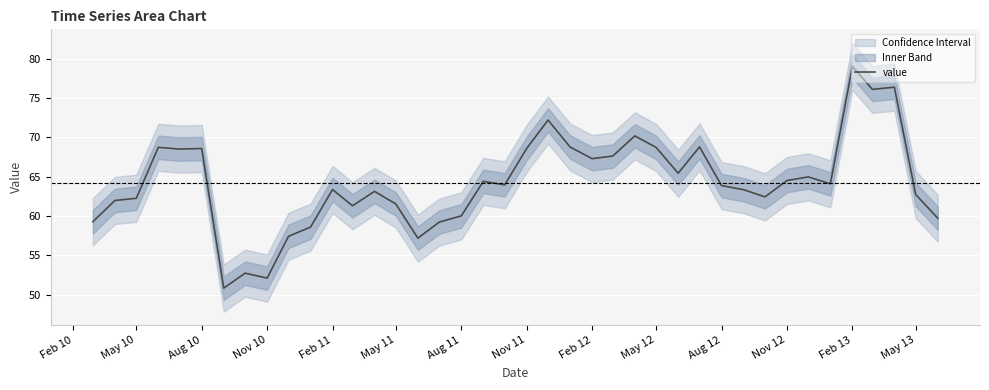

What is the maximum value for value?

79.1